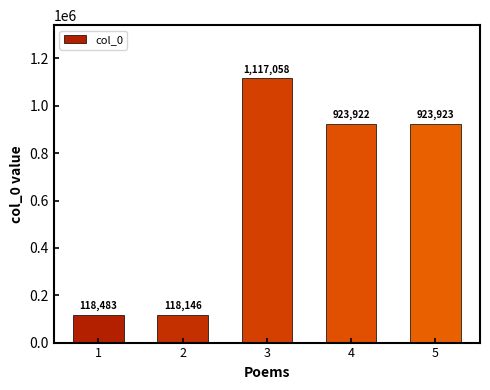

Which has a higher value, 3 or 5?

3